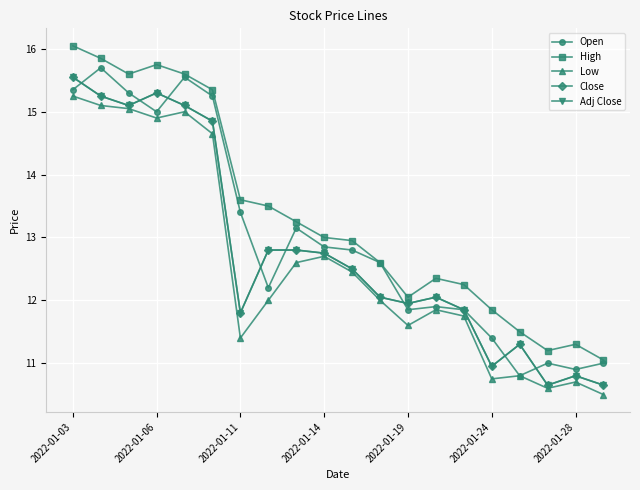

How many interior local peaks does the Adj Close series have?

4